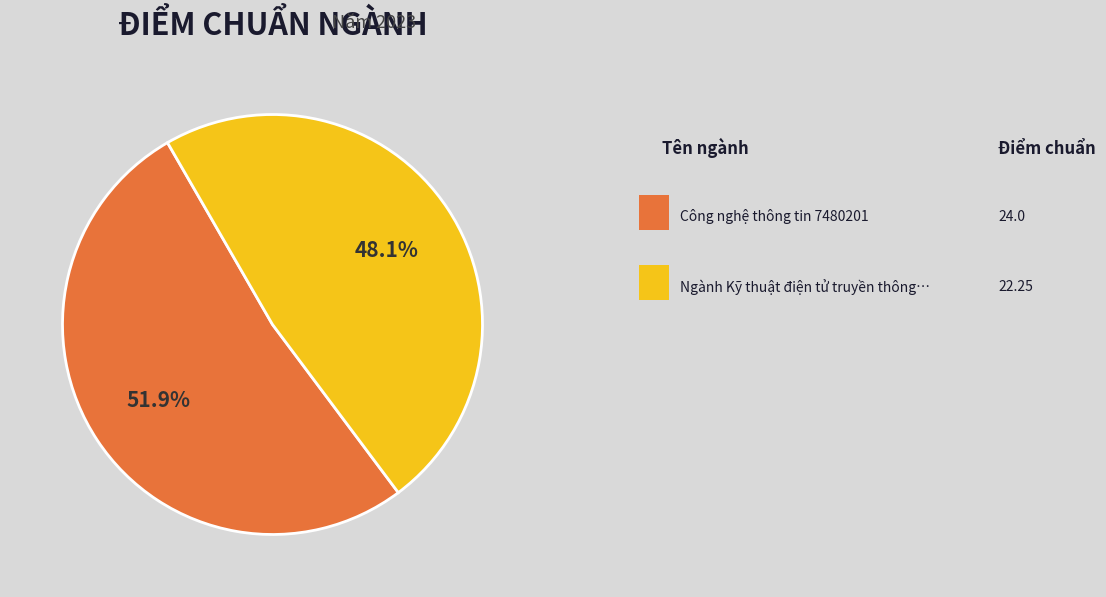

Is there any slice that represents more than half of the pie?

Yes